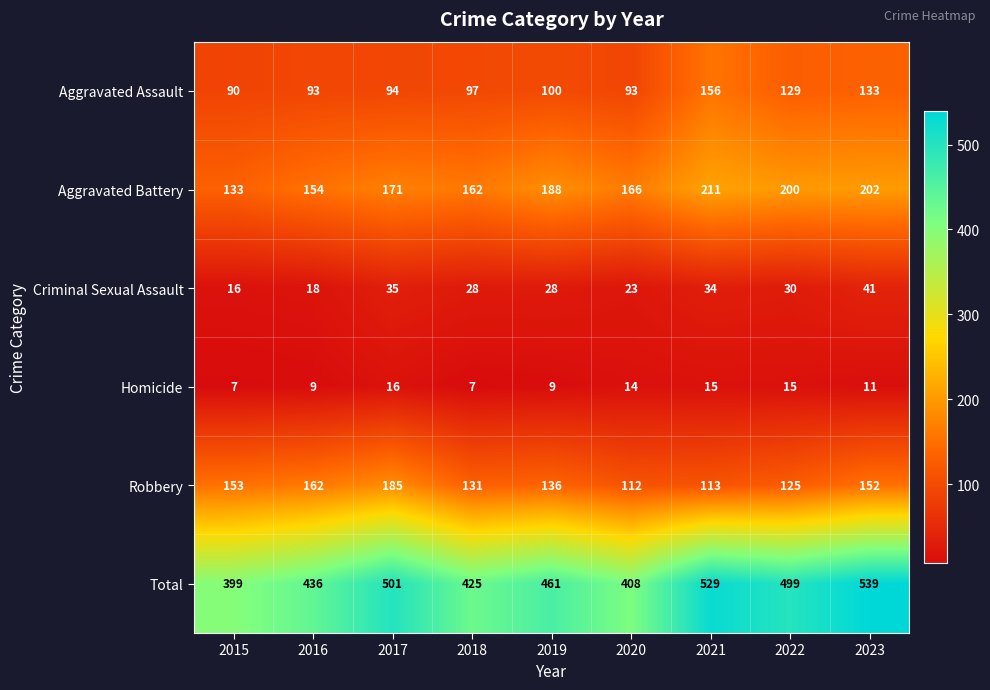

What is the difference between the second highest and second lowest values in the Aggravated Battery series?

48